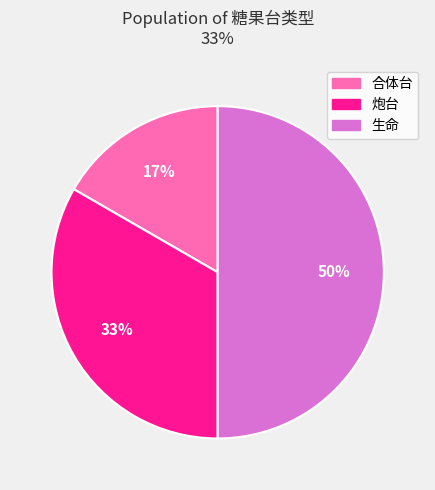

Which category has the biggest portion of the pie?

生命